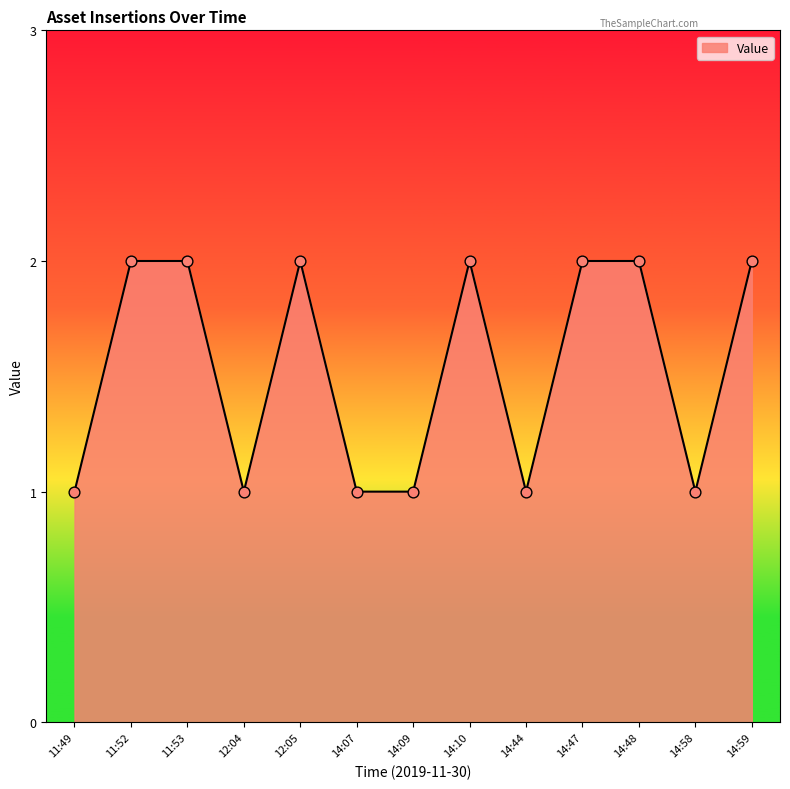

What is the ratio of the value at 14:10 to the value at 12:05?

1.0